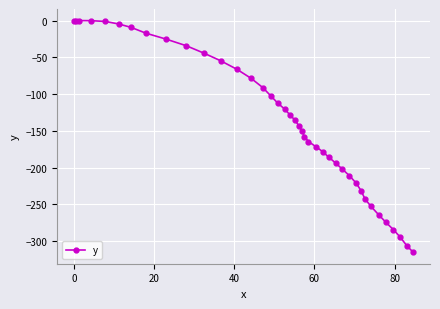

What is the average value?

-136.7